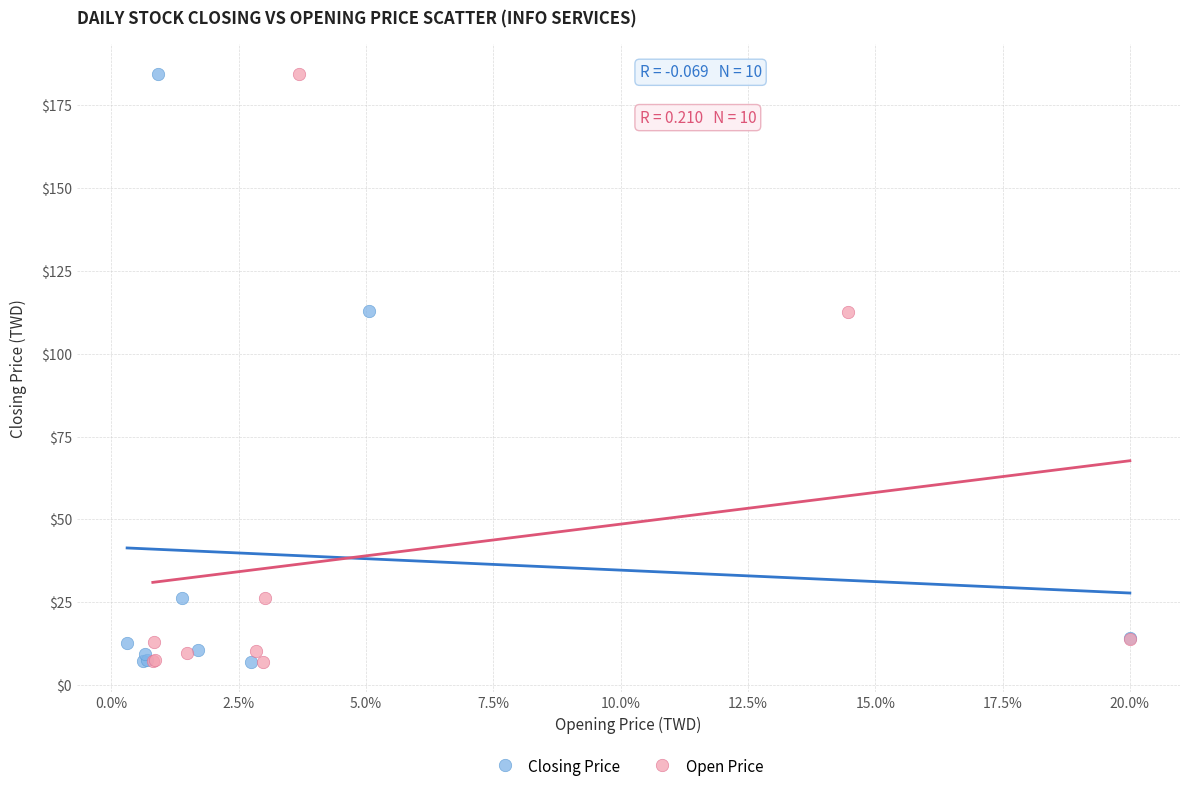

What are all the series names shown in the legend?

Closing Price, Open Price